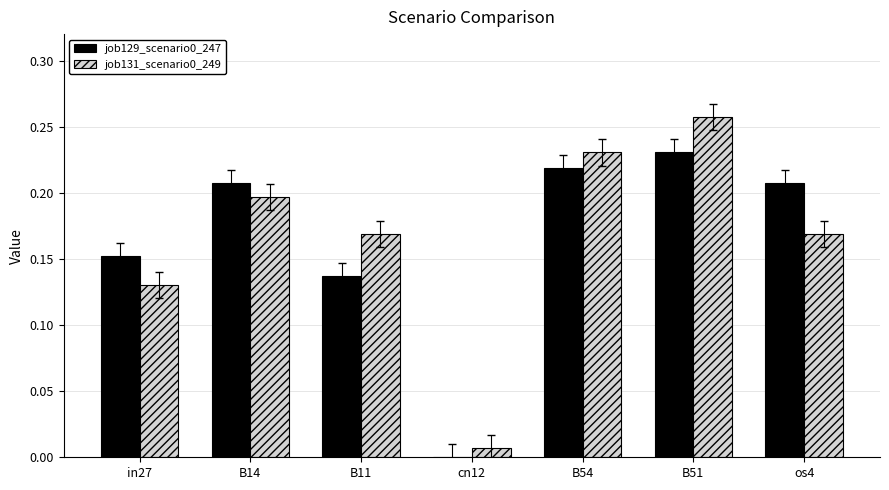

Is it true that job131_scenario0_249 equals 0.1 at B51?

False